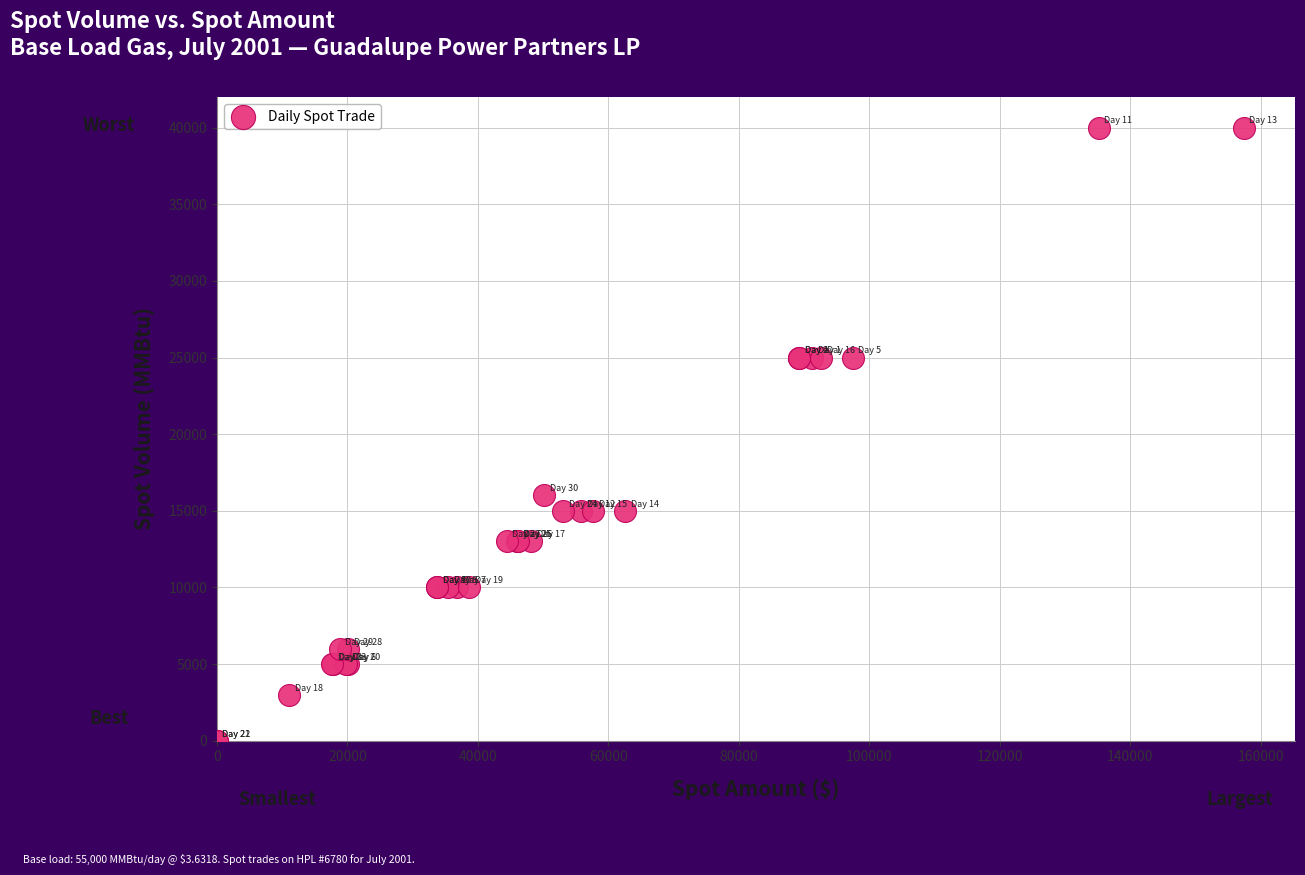

What Y value in the scatter plot is closest to 20000?

16000